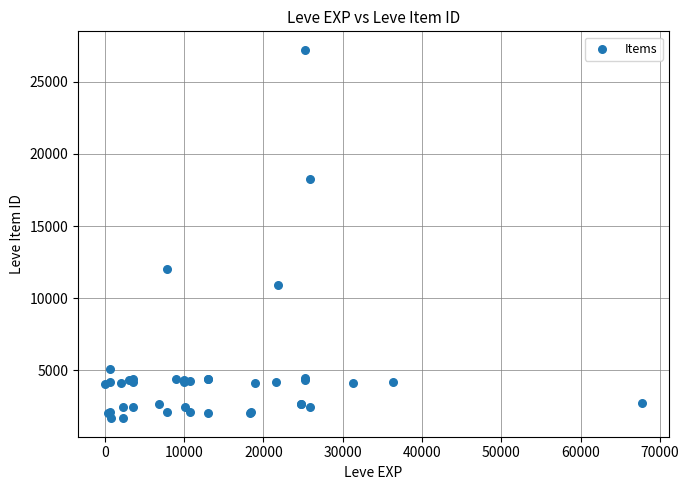

What Y value in the scatter plot is closest to 14448?

12018